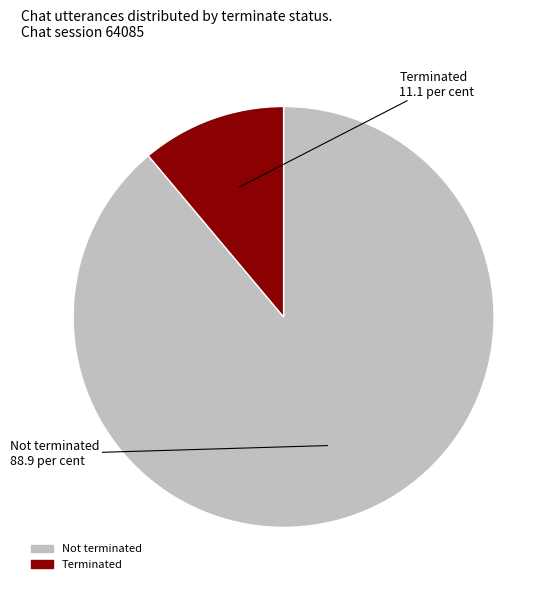

Is there a majority slice in this chart?

Yes